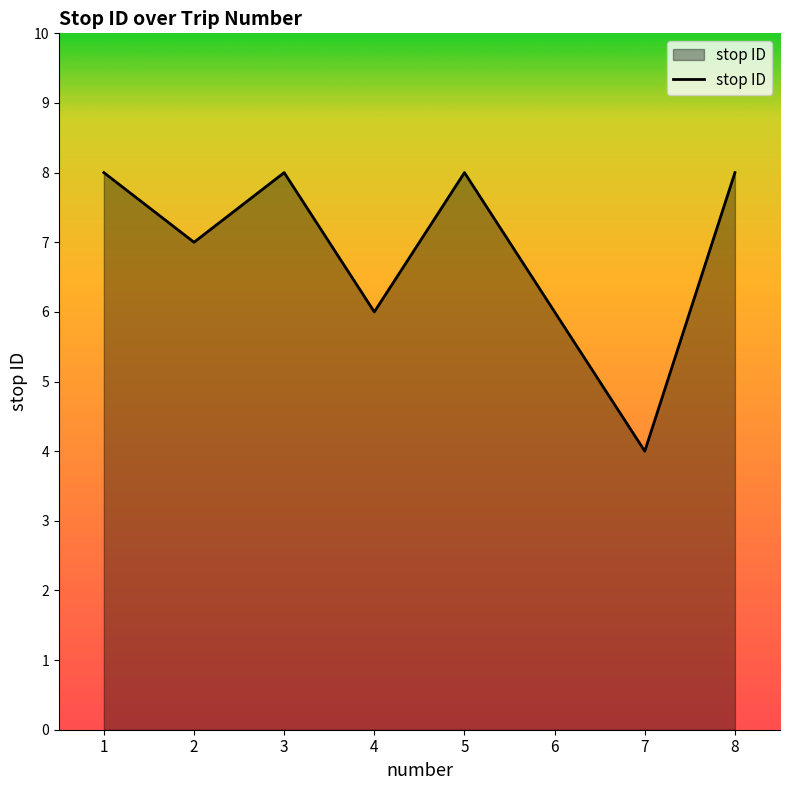

The value at 6 is 9. True or false?

False